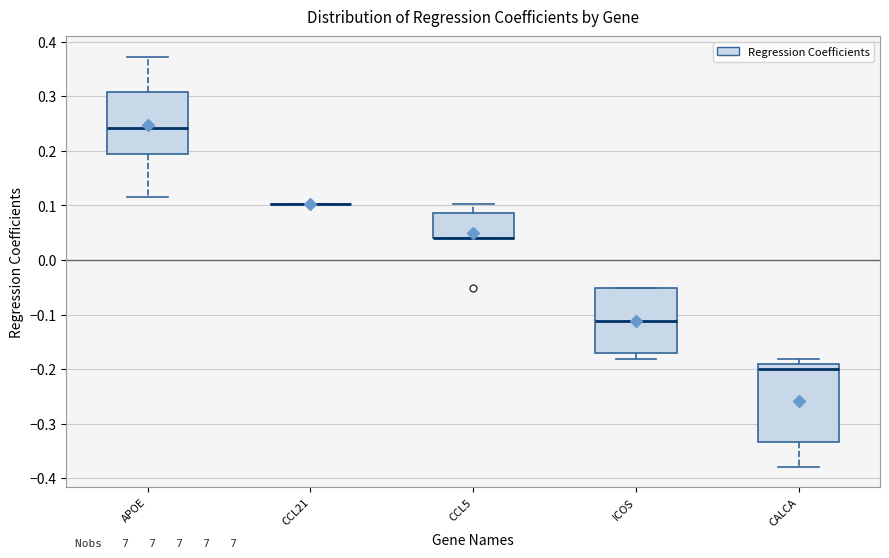

Which box is the tallest, from its lower edge to its upper edge?

CALCA